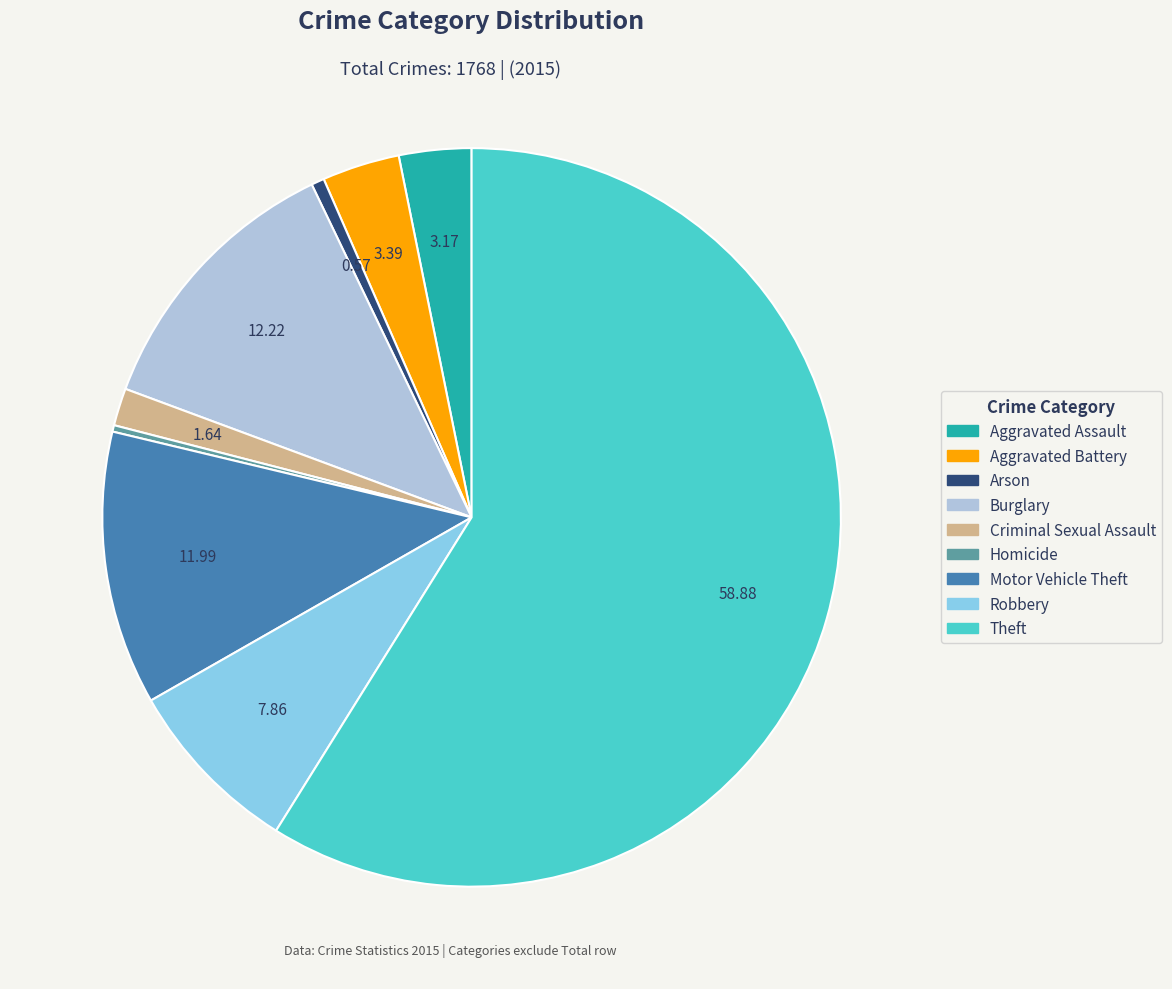

What is the largest slice in the pie chart?

Theft